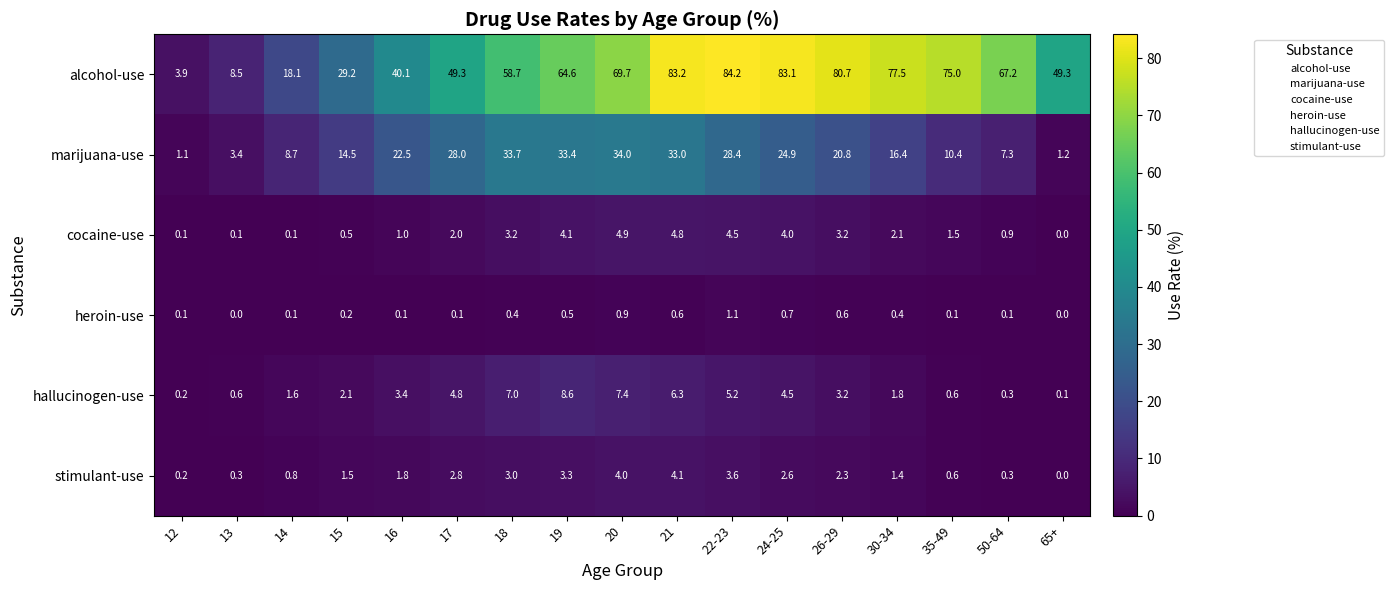

What value does the heroin-use series have at 26-29?

0.6